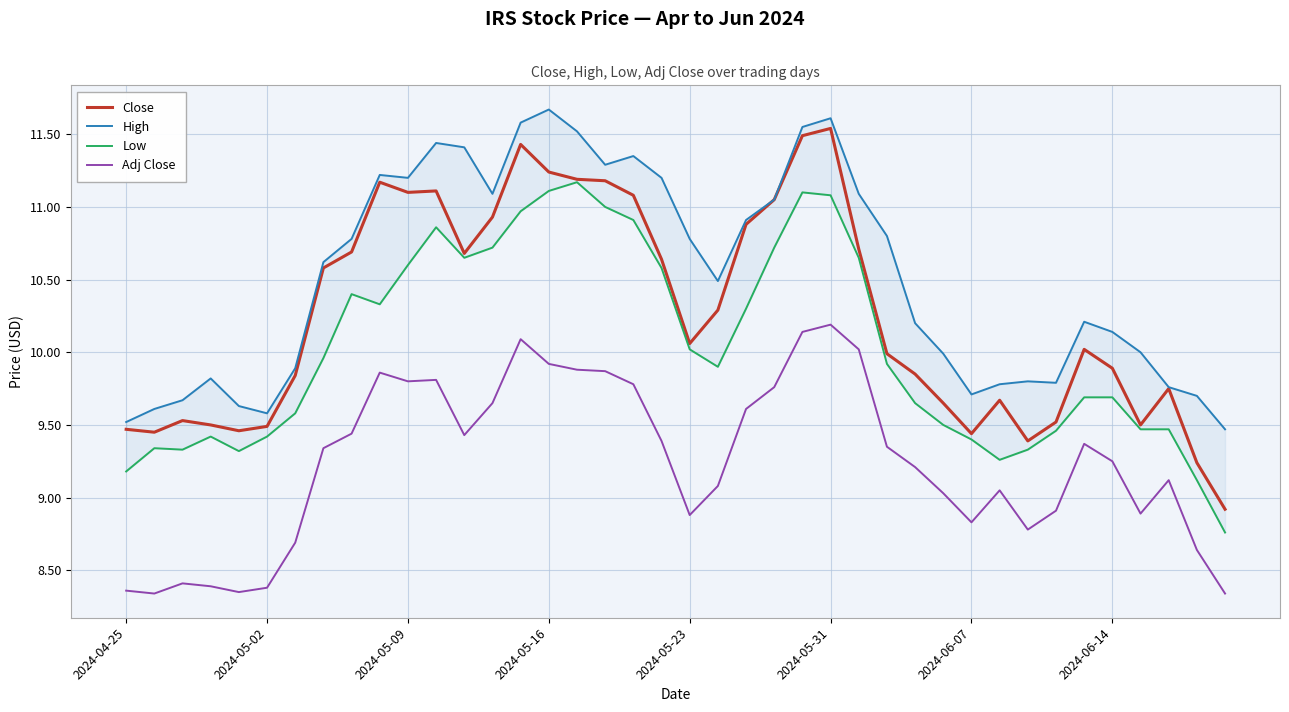

Reading left to right, transcribe all the data shown in this chart.

Close: 9.5	9.4	9.5	9.5	9.5	9.5	9.8	10.6	10.7	11.2	11.1	11.1	10.7	10.9	11.4	11.2	11.2	11.2	11.1	10.6	10.1	10.3	10.9	11.1	11.5	11.5	10.7	10.0	9.8	9.7	9.4	9.7	9.4	9.5	10.0	9.9	9.5	9.8	9.2	8.9
High: 9.5	9.6	9.7	9.8	9.6	9.6	9.9	10.6	10.8	11.2	11.2	11.4	11.4	11.1	11.6	11.7	11.5	11.3	11.3	11.2	10.8	10.5	10.9	11.1	11.6	11.6	11.1	10.8	10.2	10.0	9.7	9.8	9.8	9.8	10.2	10.1	10.0	9.8	9.7	9.5
Low: 9.2	9.3	9.3	9.4	9.3	9.4	9.6	10.0	10.4	10.3	10.6	10.9	10.7	10.7	11.0	11.1	11.2	11.0	10.9	10.6	10.0	9.9	10.3	10.7	11.1	11.1	10.7	9.9	9.7	9.5	9.4	9.3	9.3	9.5	9.7	9.7	9.5	9.5	9.1	8.8
Adj Close: 8.4	8.3	8.4	8.4	8.3	8.4	8.7	9.3	9.4	9.9	9.8	9.8	9.4	9.7	10.1	9.9	9.9	9.9	9.8	9.4	8.9	9.1	9.6	9.8	10.1	10.2	10.0	9.3	9.2	9.0	8.8	9.1	8.8	8.9	9.4	9.2	8.9	9.1	8.6	8.3